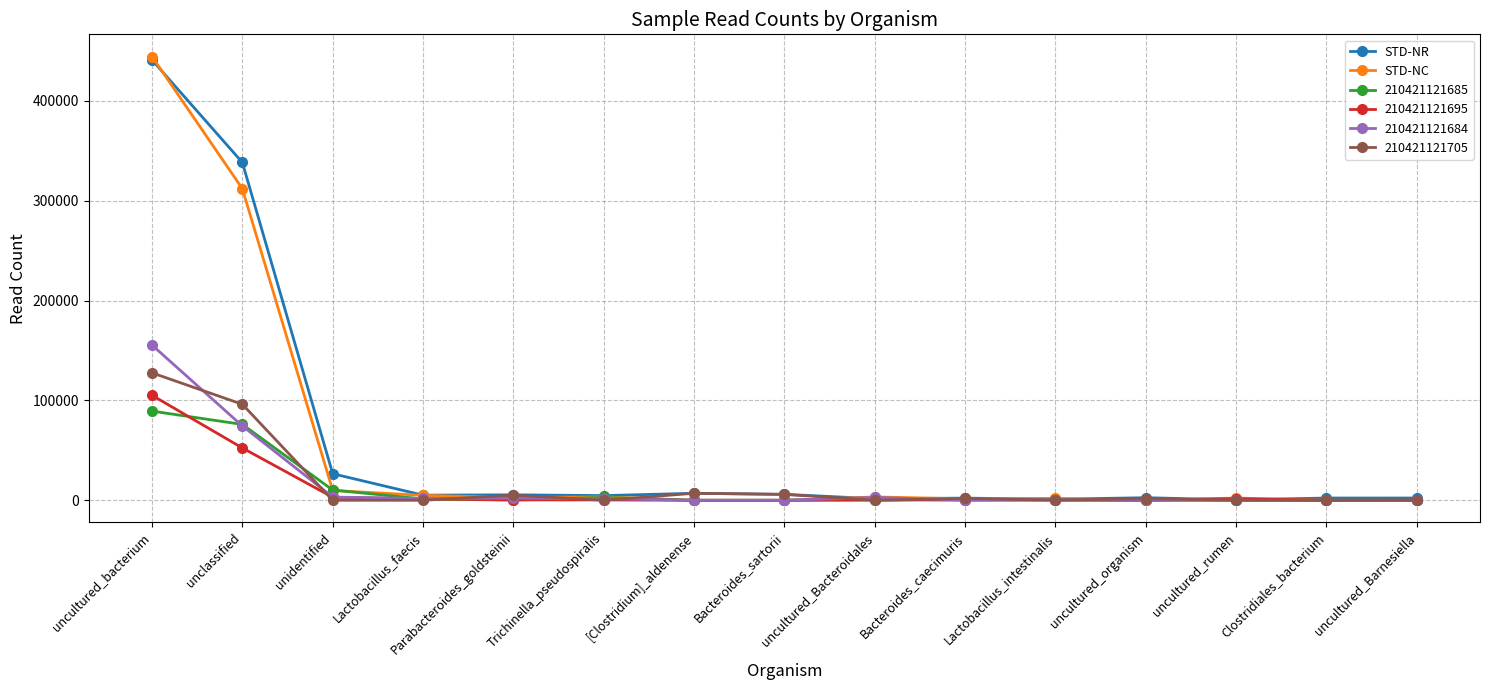

Is this an area chart (filled region under the line)?

No